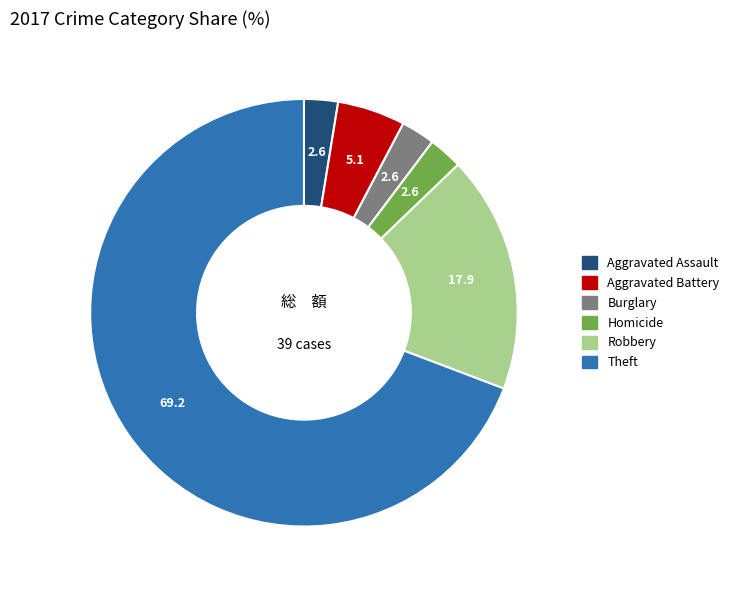

Is there a majority slice in this chart?

Yes